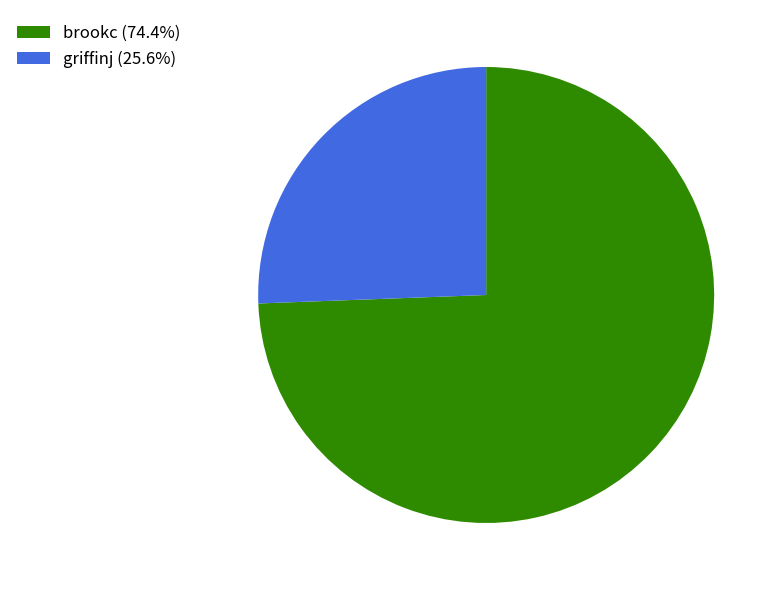

Is there any slice that represents more than half of the pie?

Yes